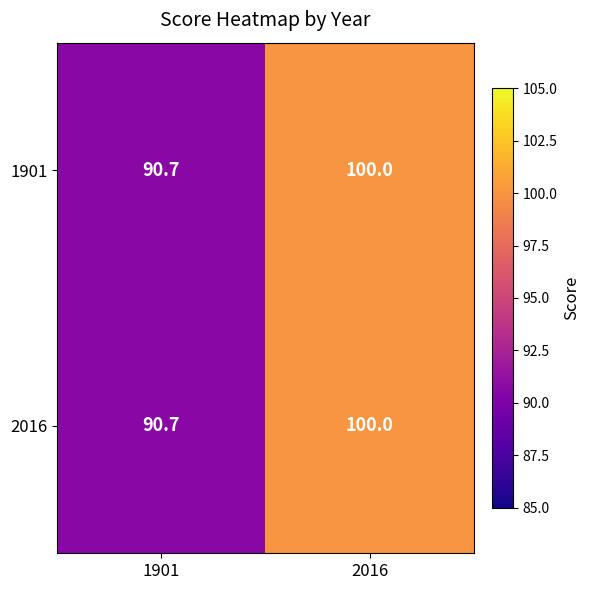

At which category is the sum across all series the highest?

2016